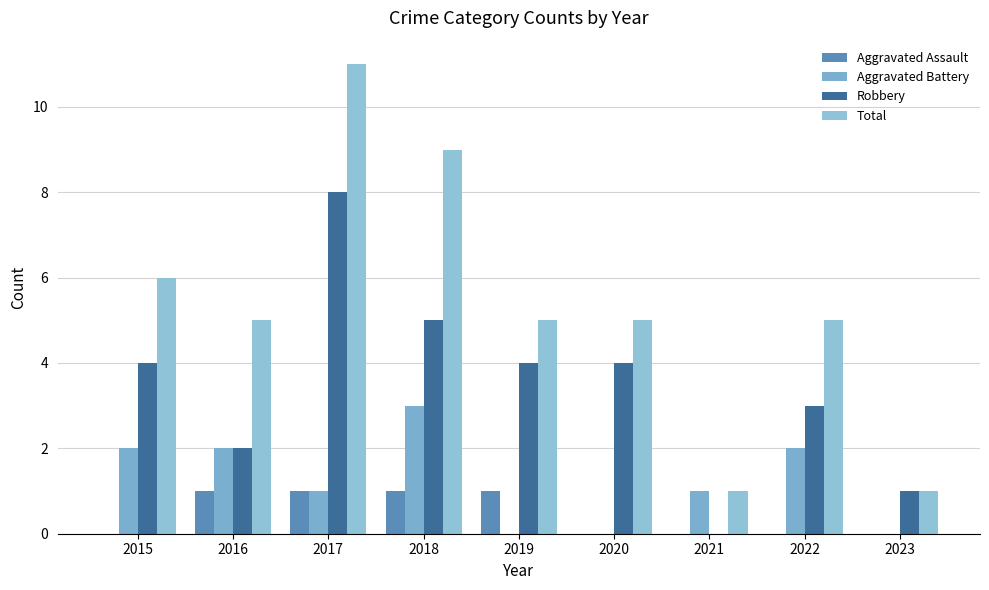

List the labels in order of Total value, largest first.

2017, 2018, 2015, 2016, 2019, 2020, 2022, 2021, 2023